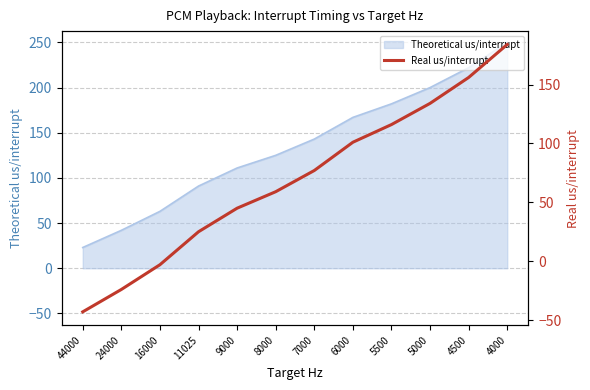

Rank the categories by value from highest to lowest.

4000, 4500, 5000, 5500, 6000, 7000, 8000, 9000, 11025, 16000, 24000, 44000